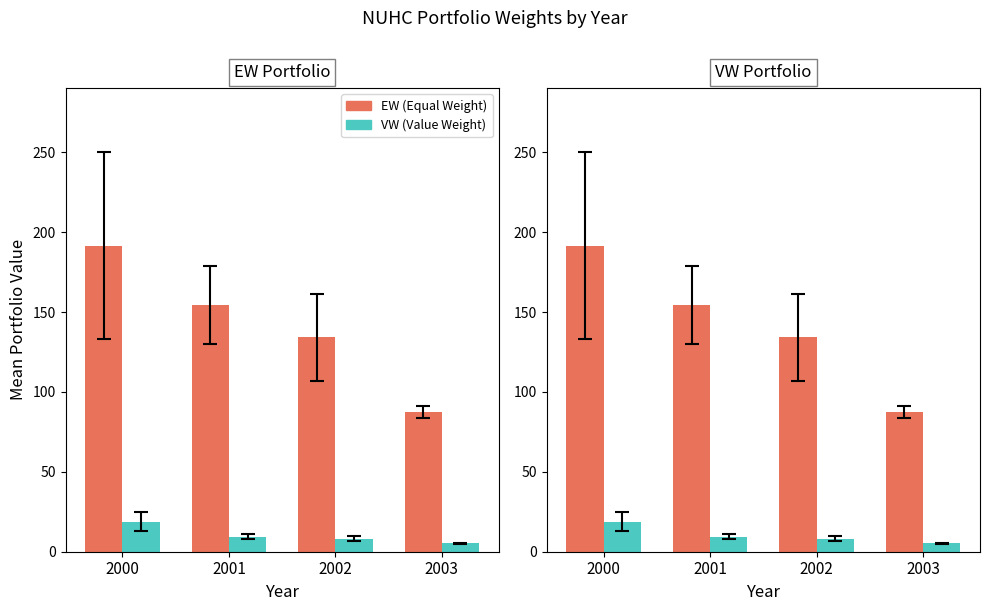

At which label does EW (Equal Weight) first exceed 154?

2000